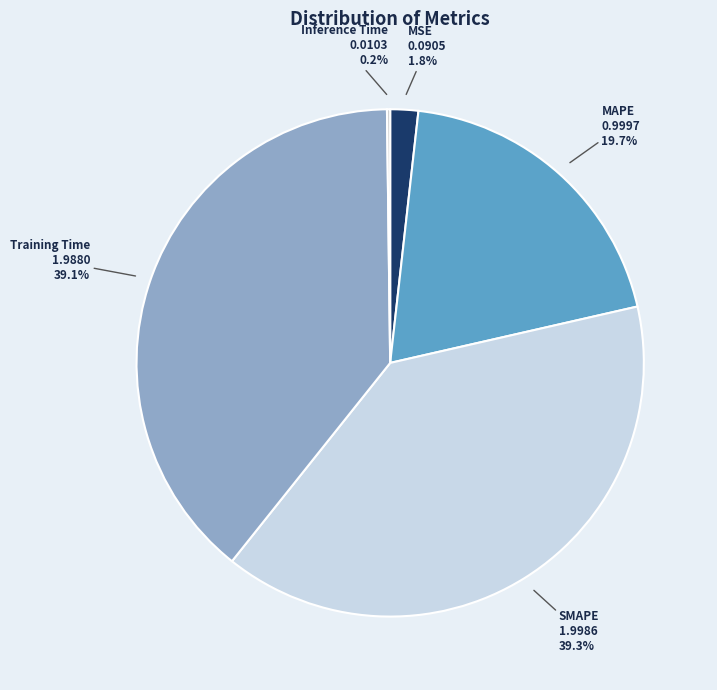

What portion of the pie excludes MAPE?

80.3%